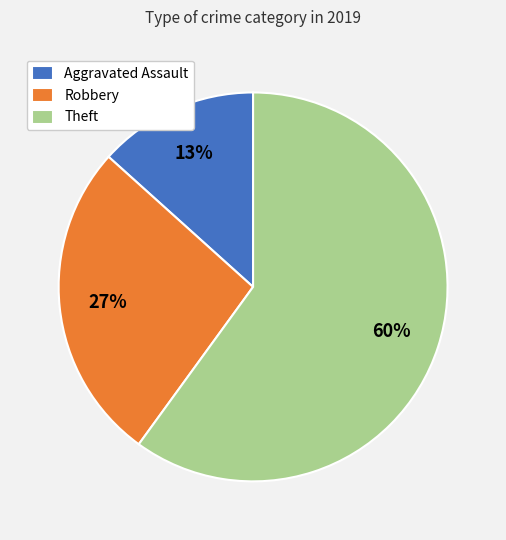

The Theft slice represents 60% of the pie. True or false?

True